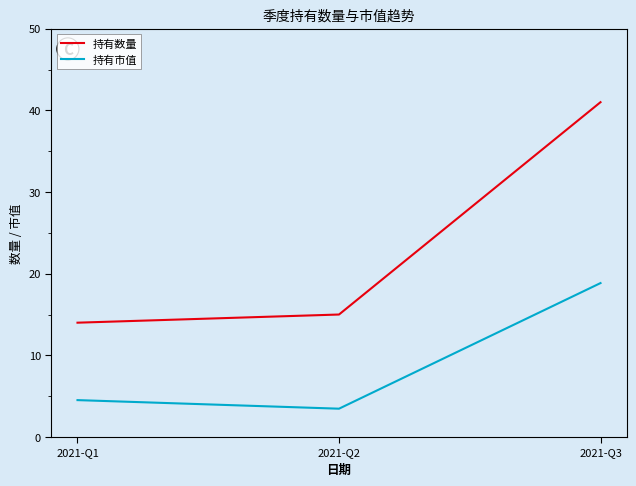

What is the greatest value displayed?

41.0